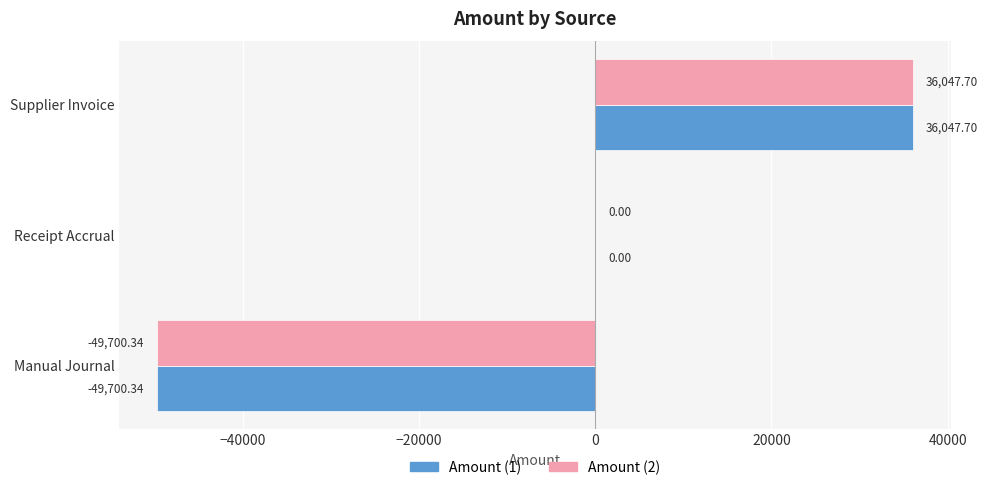

What is the average value of the Amount (1) series?

-4550.9